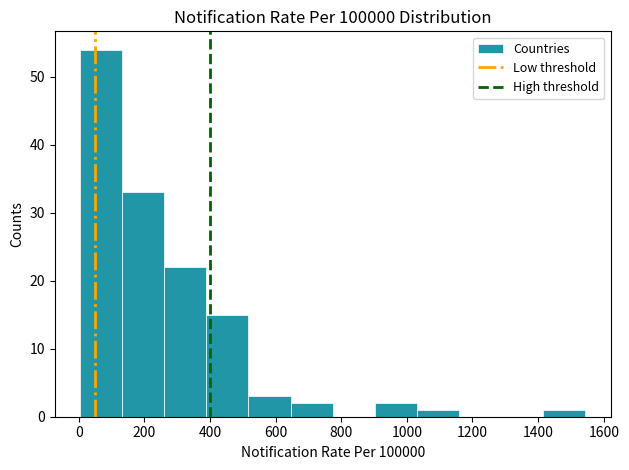

How tall is the bar that spans 640 to 780 on the x-axis? Neither the bar edges nor the heights are printed on the chart, so give them approximately, as read against the axes.

2